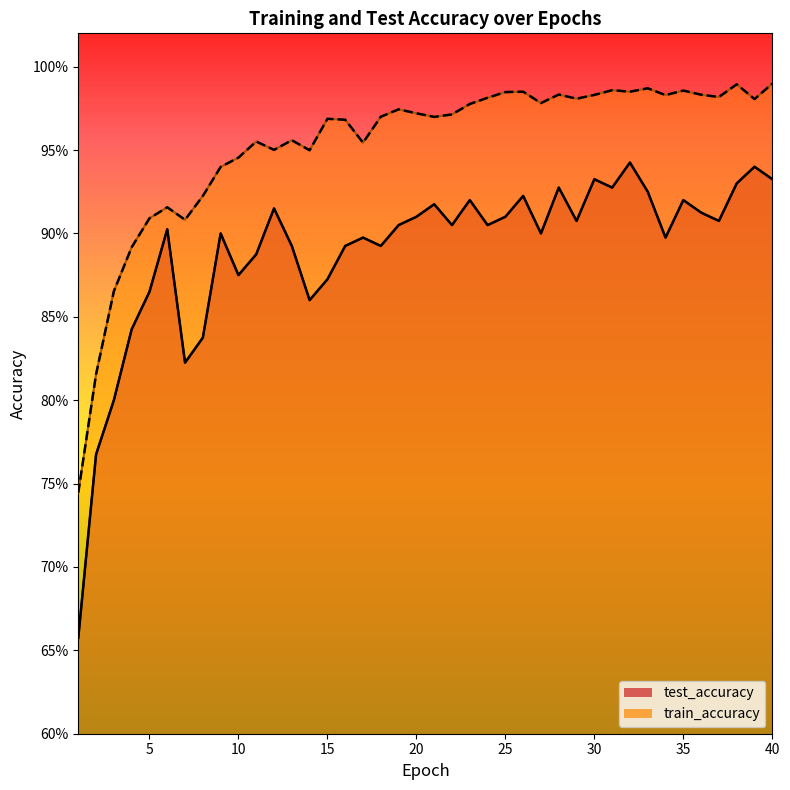

Reading right to left, transcribe all the data shown in this chart.

test_accuracy: 0.9	0.9	0.9	0.9	0.9	0.9	0.9	0.9	0.9	0.9	0.9	0.9	0.9	0.9	0.9	0.9	0.9	0.9	0.9	0.9	0.9	0.9	0.9	0.9	0.9	0.9	0.9	0.9	0.9	0.9	0.9	0.9	0.8	0.8	0.9	0.9	0.8	0.8	0.8	0.7
train_accuracy: 1.0	1.0	1.0	1.0	1.0	1.0	1.0	1.0	1.0	1.0	1.0	1.0	1.0	1.0	1.0	1.0	1.0	1.0	1.0	1.0	1.0	1.0	1.0	1.0	1.0	1.0	0.9	1.0	1.0	1.0	0.9	0.9	0.9	0.9	0.9	0.9	0.9	0.9	0.8	0.7